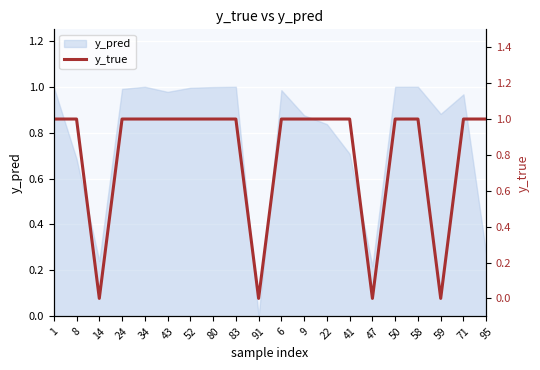

The value at 41 is 1. True or false?

True